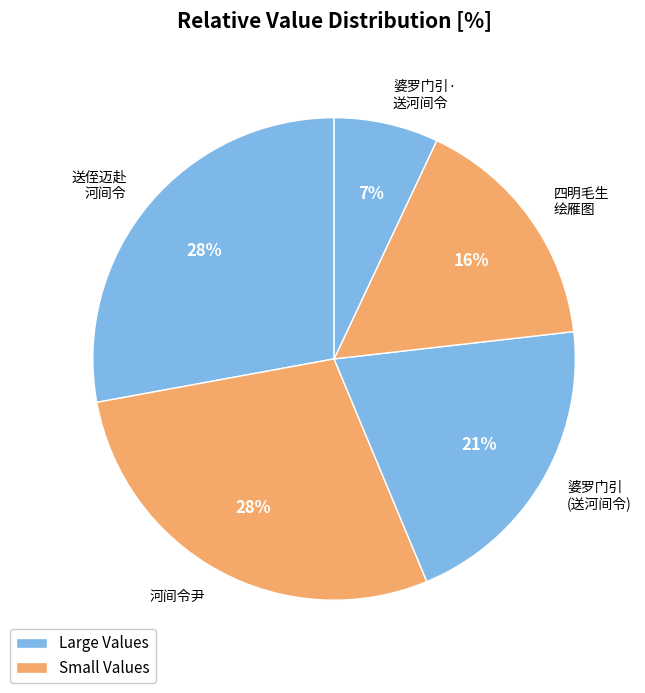

What percentage is the 婆罗门引 (送河间令) slice, to the nearest percent?

21%